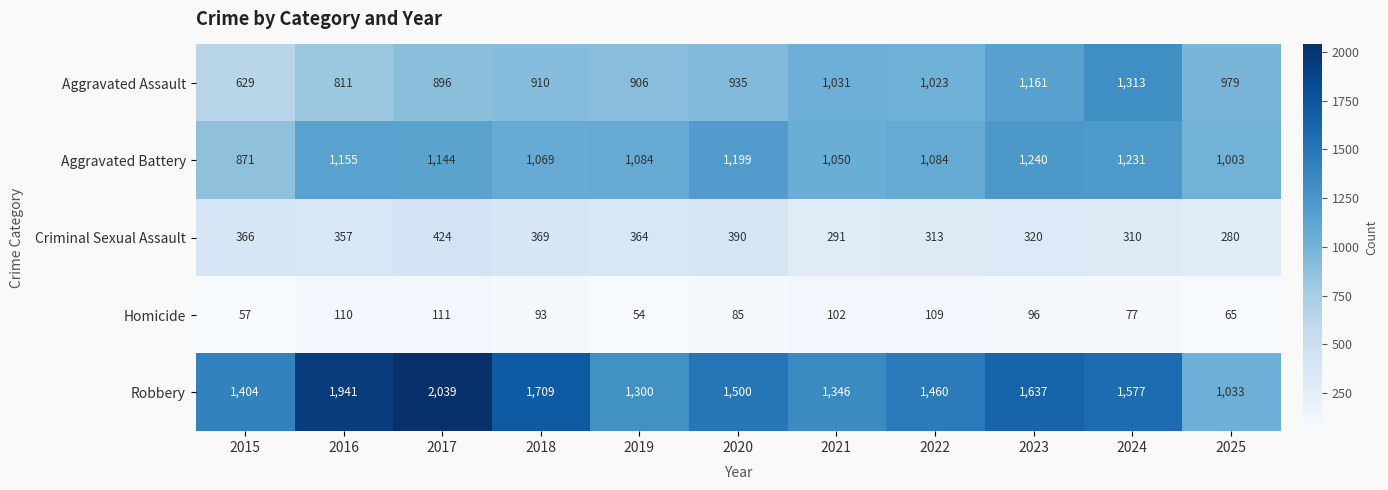

True or false: Criminal Sexual Assault has a value of 99 at 2024.

False